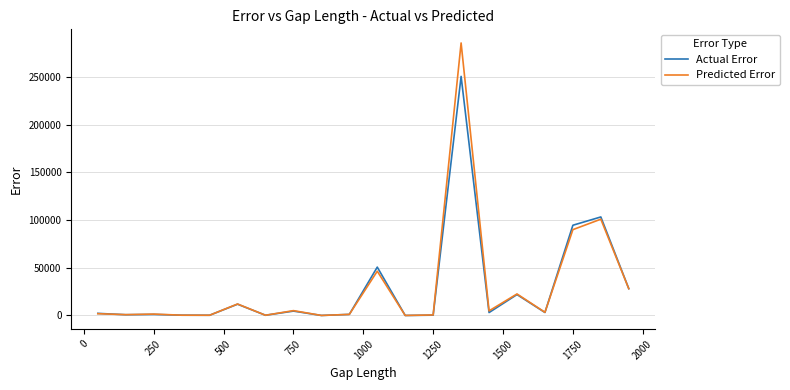

List the series in order of their peak value, lowest first.

Actual Error, Predicted Error